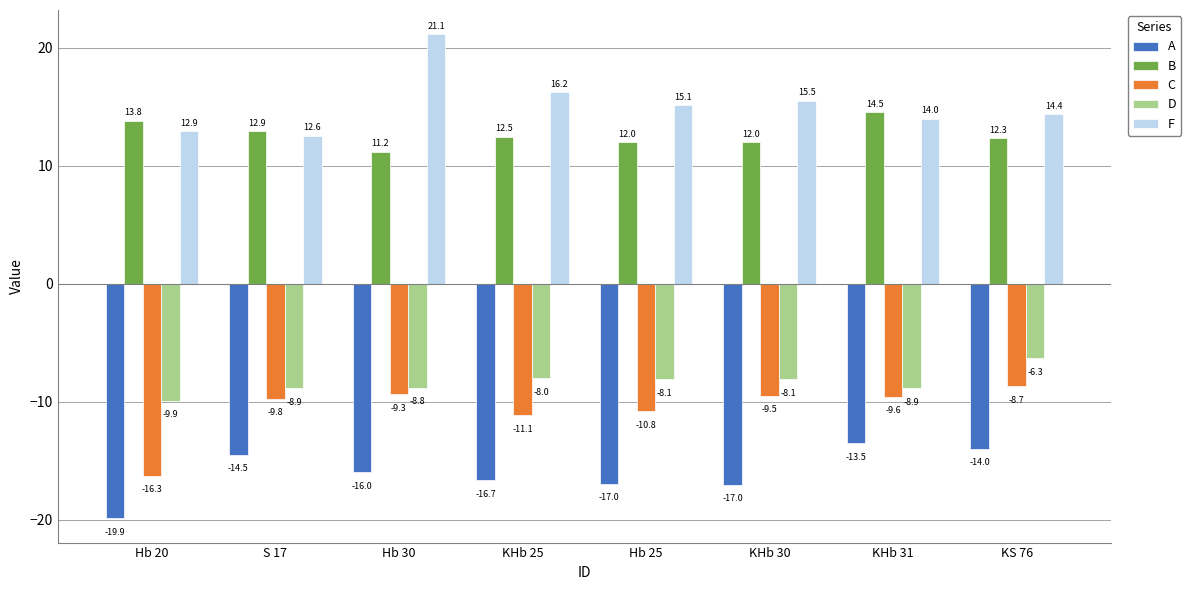

How many values in the D series exceed -8?

2